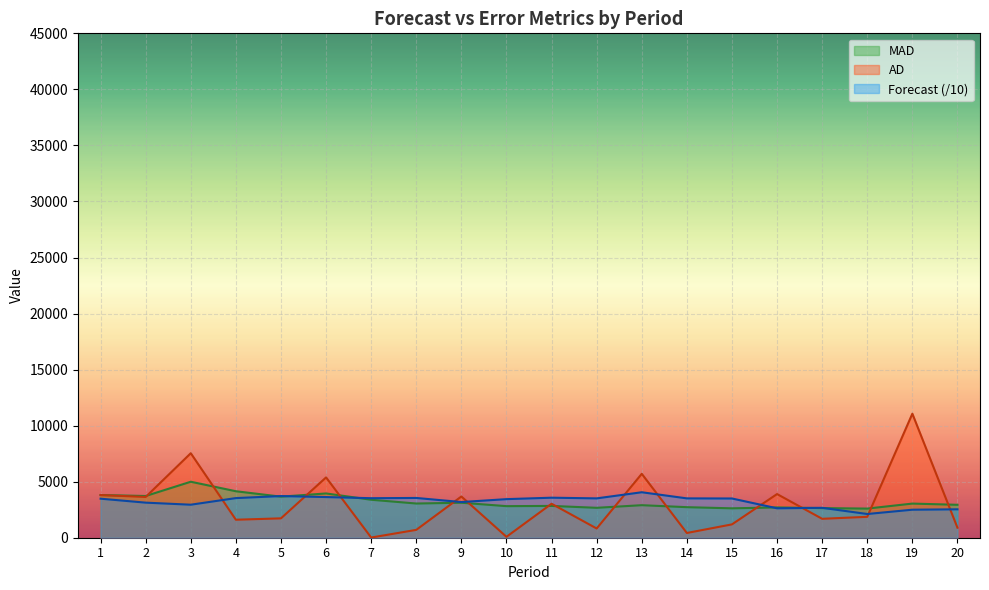

Which series has the largest total across all categories?

Forecast